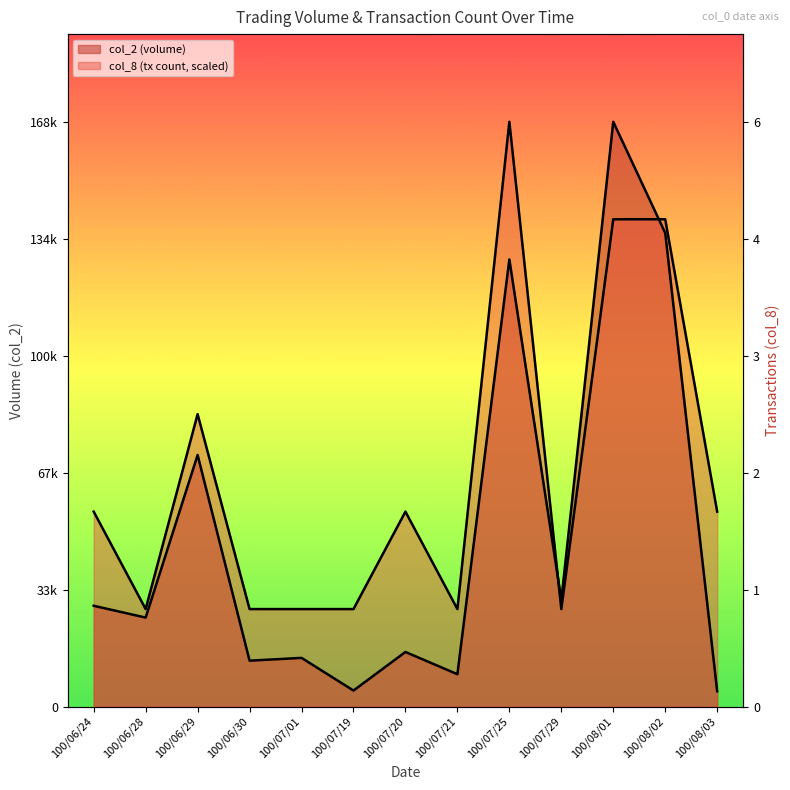

Which category has the lowest value in the col_8 series?

100/06/28